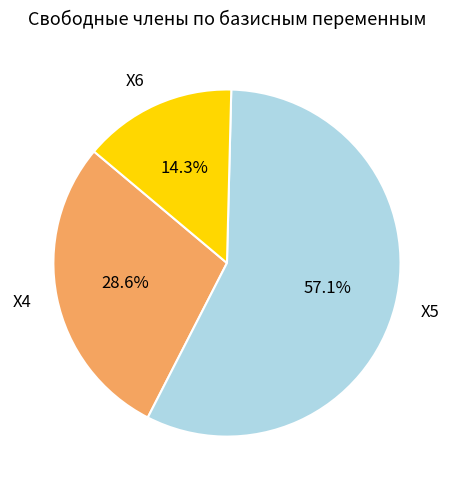

To the nearest percent, what portion does X5 represent?

57%